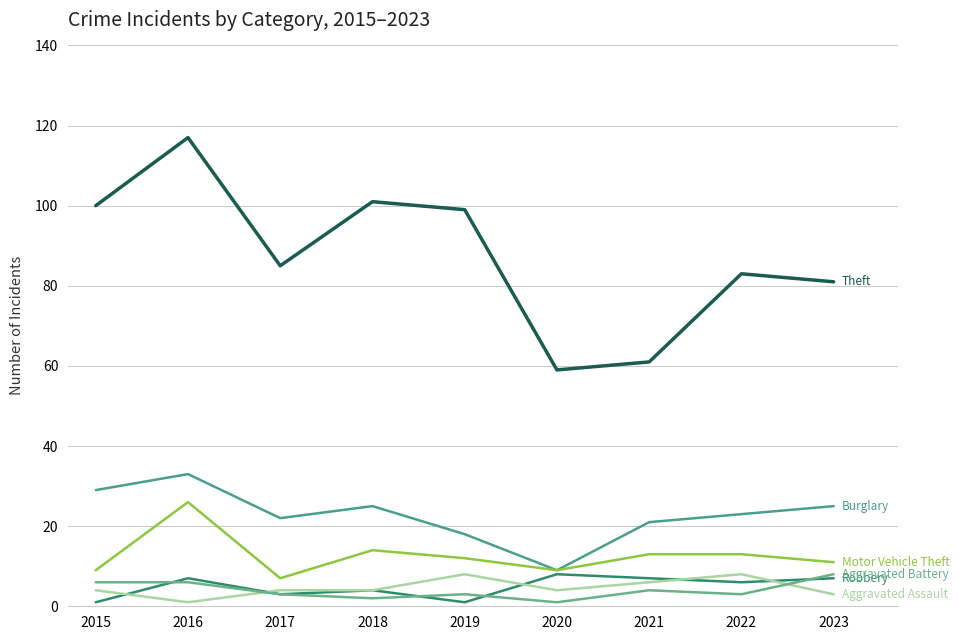

Reading left to right, list all the values displayed in this chart.

Theft: 100	117	85	101	99	59	61	83	81
Burglary: 29	33	22	25	18	9	21	23	25
Motor Vehicle Theft: 9	26	7	14	12	9	13	13	11
Robbery: 1	7	3	4	1	8	7	6	7
Aggravated Assault: 4	1	4	4	8	4	6	8	3
Aggravated Battery: 6	6	3	2	3	1	4	3	8